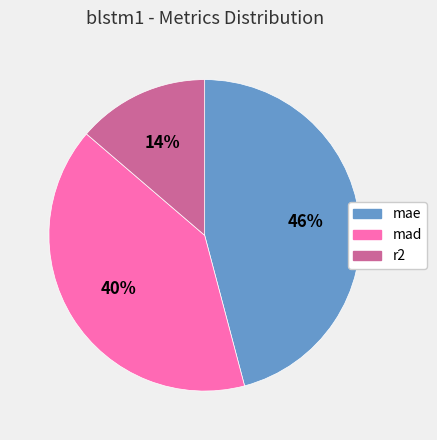

True or false: mae accounts for 46% of the total.

True